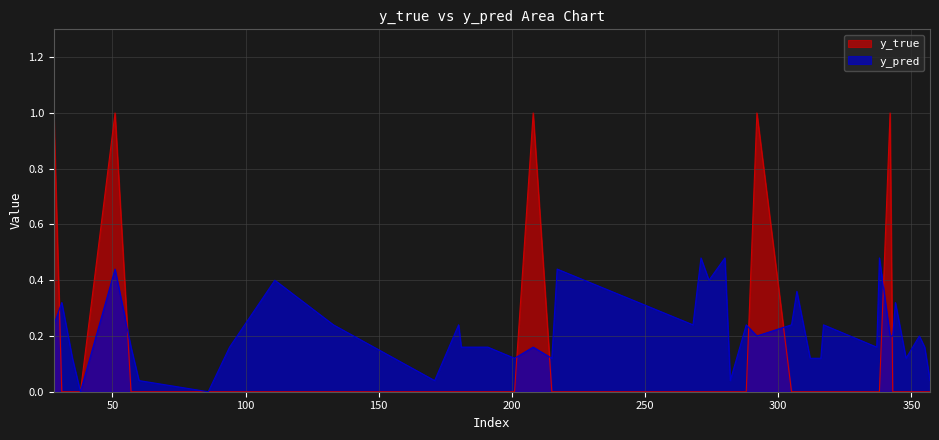

Which series has the widest spread of values?

y_true